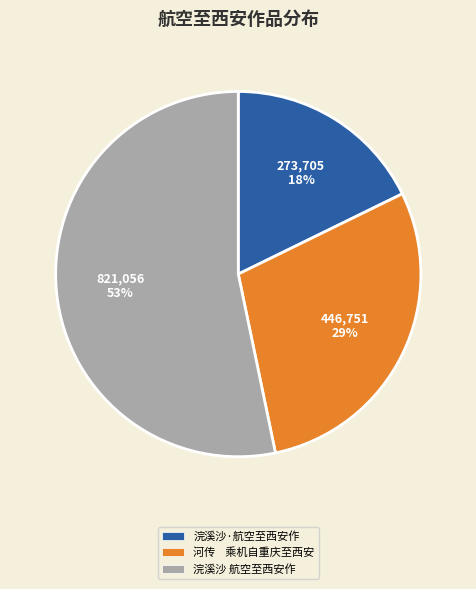

The 浣溪沙 航空至西安作 slice represents 53% of the pie. True or false?

True